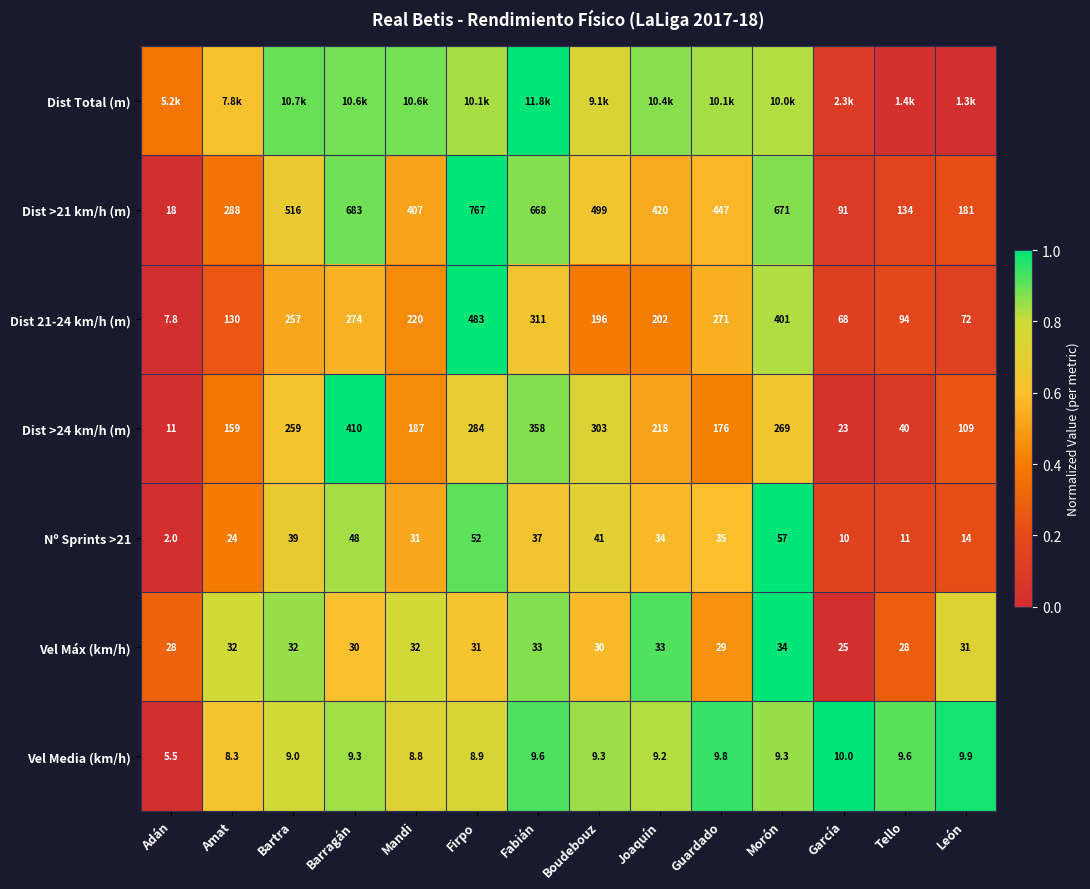

Which category has the lowest value in the Dist 21-24 km/h (m) series?

Adán